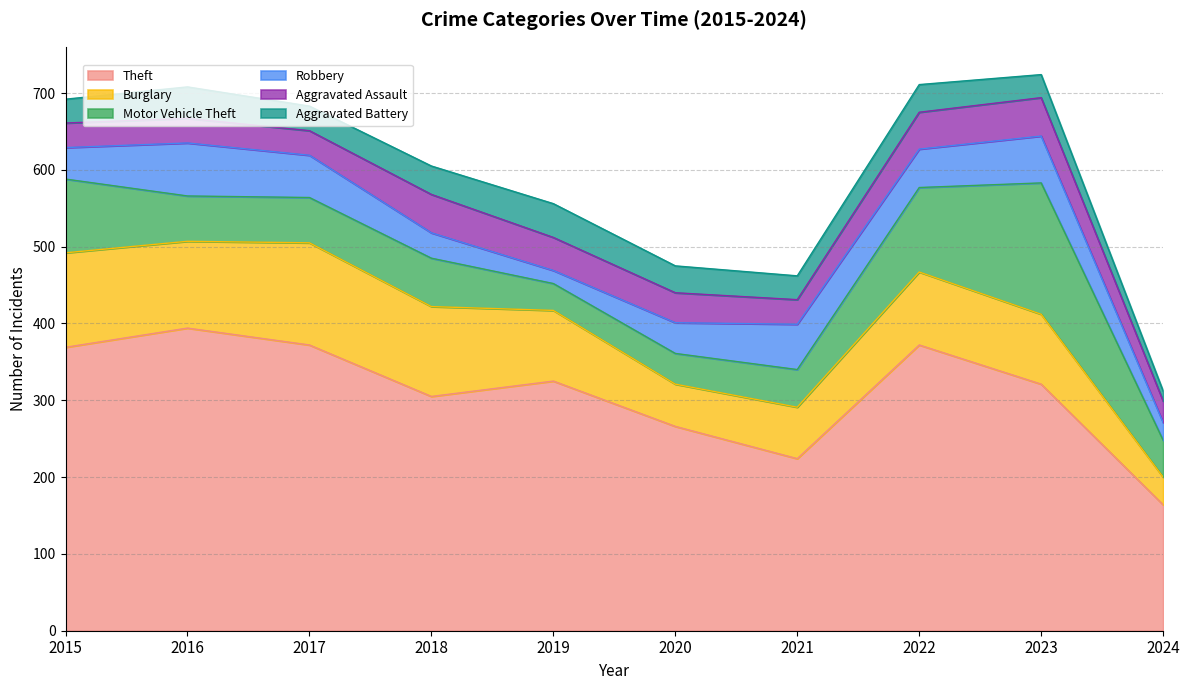

What is the average value of the Robbery series?

45